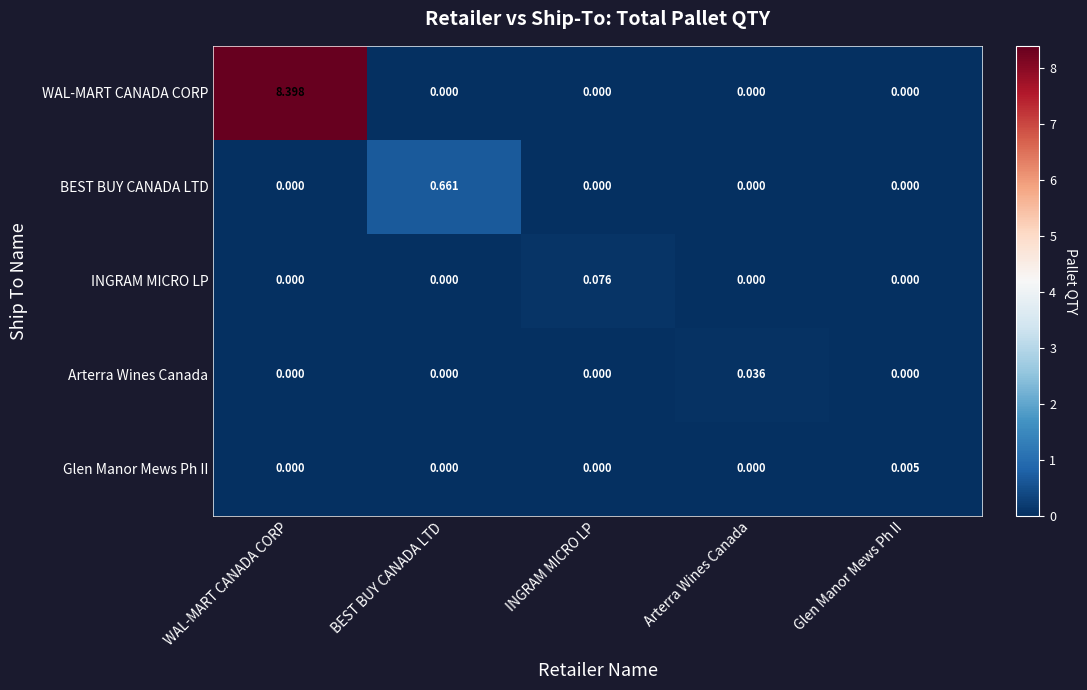

Which label corresponds to the largest value in the chart?

WAL-MART CANADA CORP